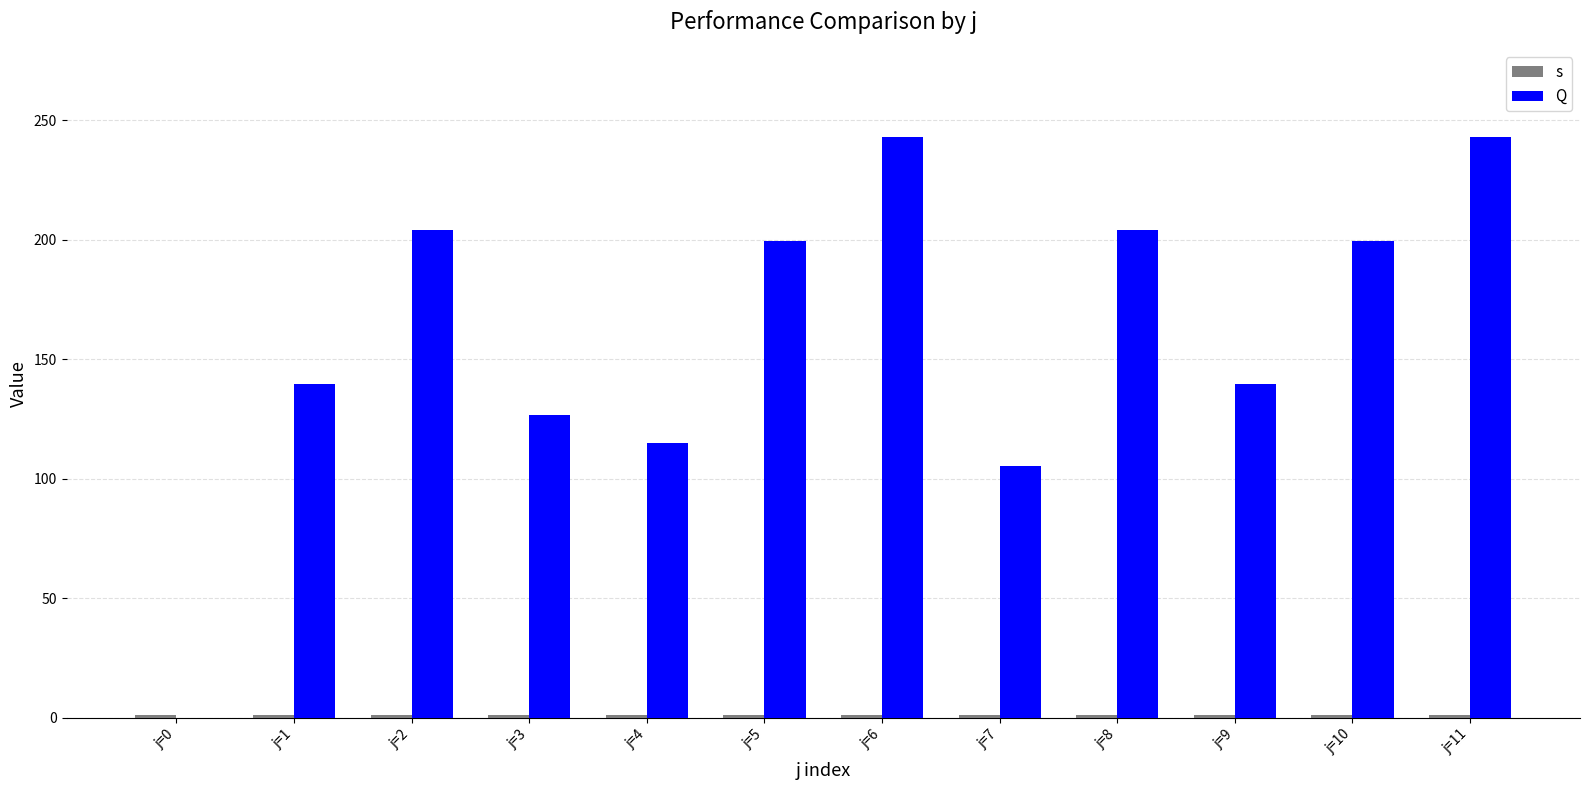

Reading right to left, transcribe all the data shown in this chart.

s: 1.0	1.0	1.0	1.0	1.0	1.0	1.0	1.0	1.0	1.0	1.0	1.0
Q: 243.0	199.5	139.5	204.0	105.5	243.0	199.5	115.0	126.5	204.0	139.5	0.0